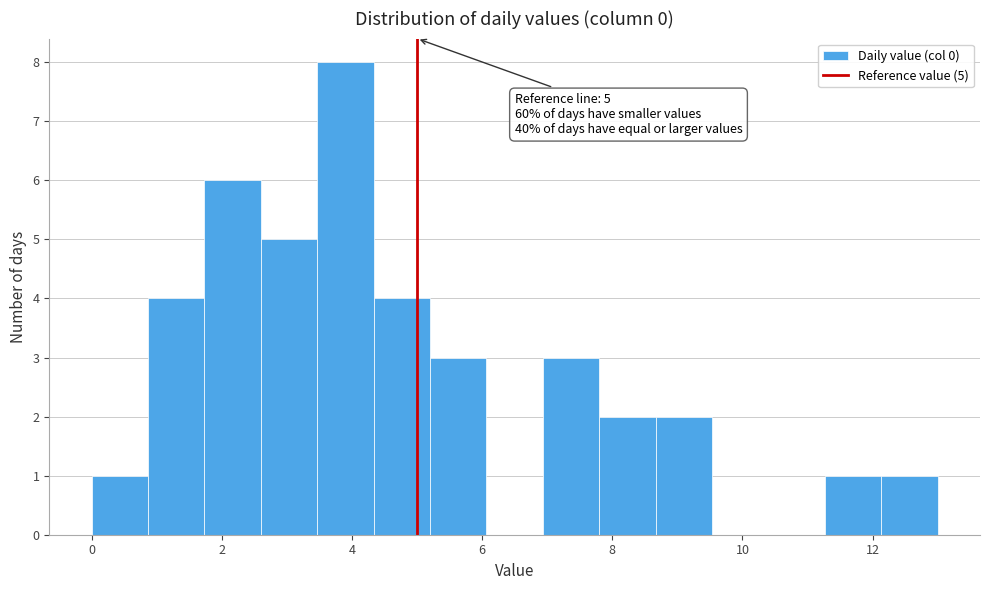

Which range on the x-axis has the tallest bar?

3.4 to 4.4